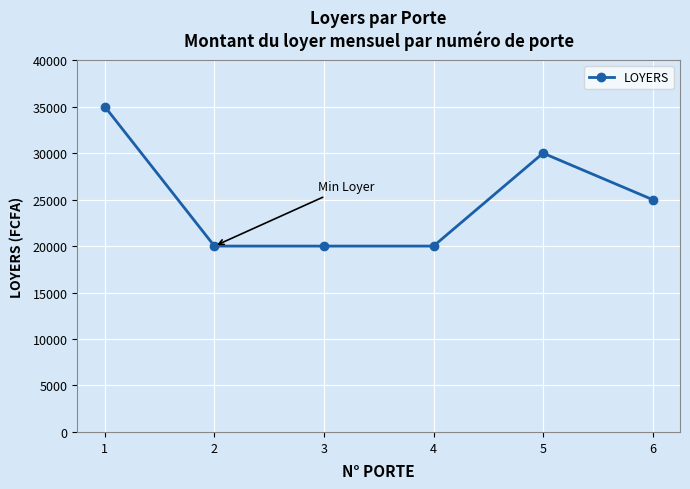

Approximately how many times larger is the value at 4 compared to 3?

1.0